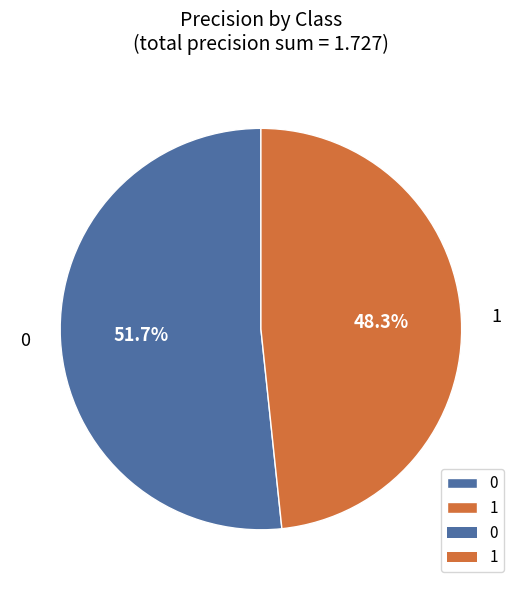

To the nearest percent, what is the average slice percentage?

50%